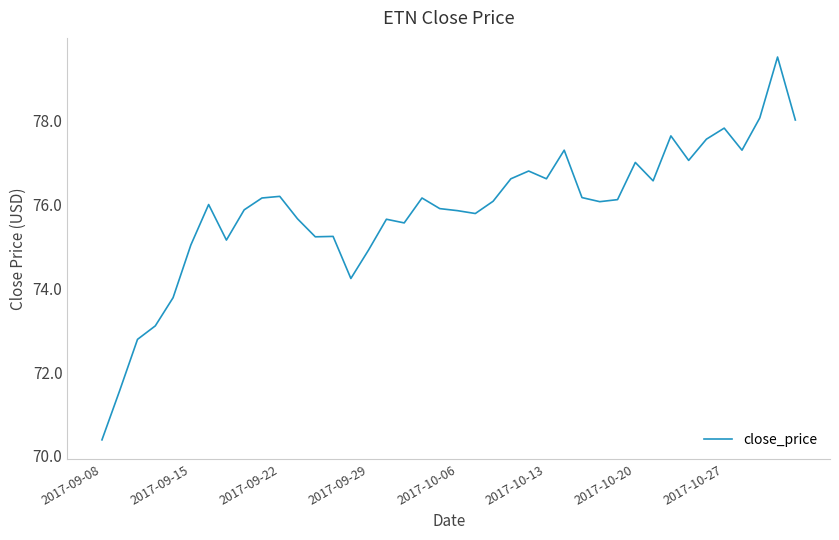

What is the difference between the maximum and minimum values?

9.1